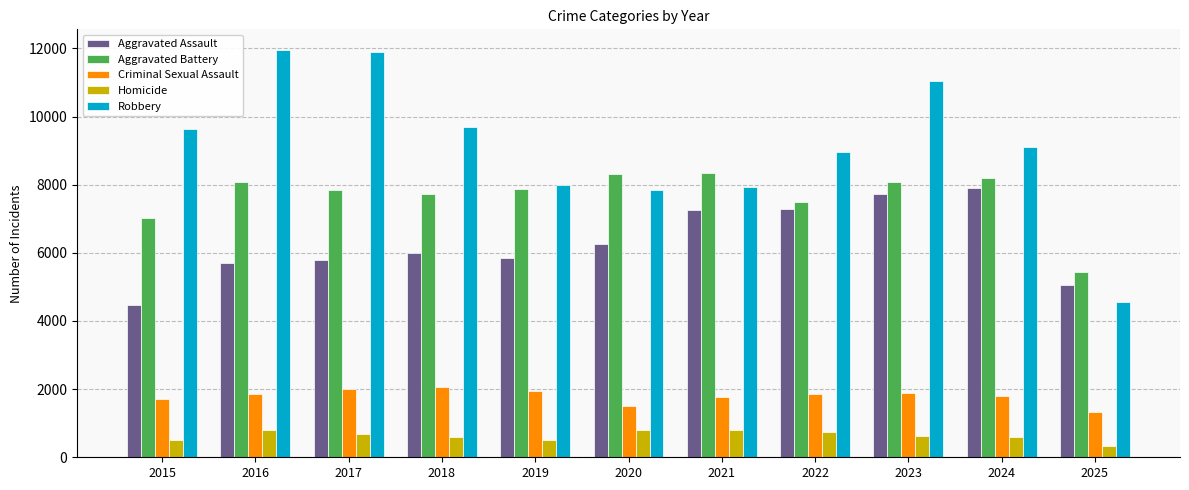

Is it true that Robbery equals 11960 at 2016?

True